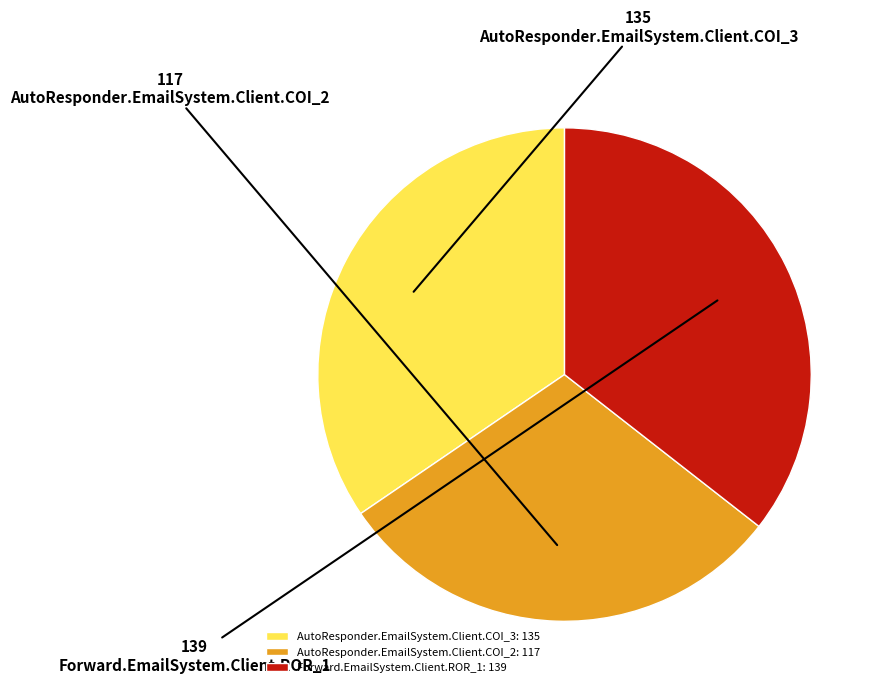

Is it true that Forward.EmailSystem.Client.ROR_1: 139 is 26% of the pie?

False